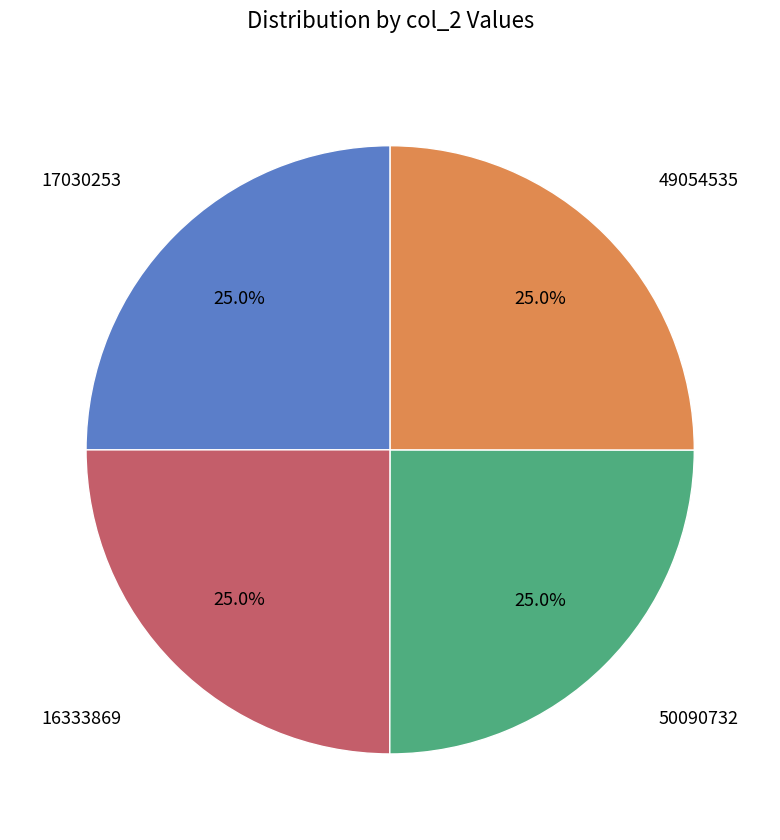

Is there a majority slice in this chart?

No